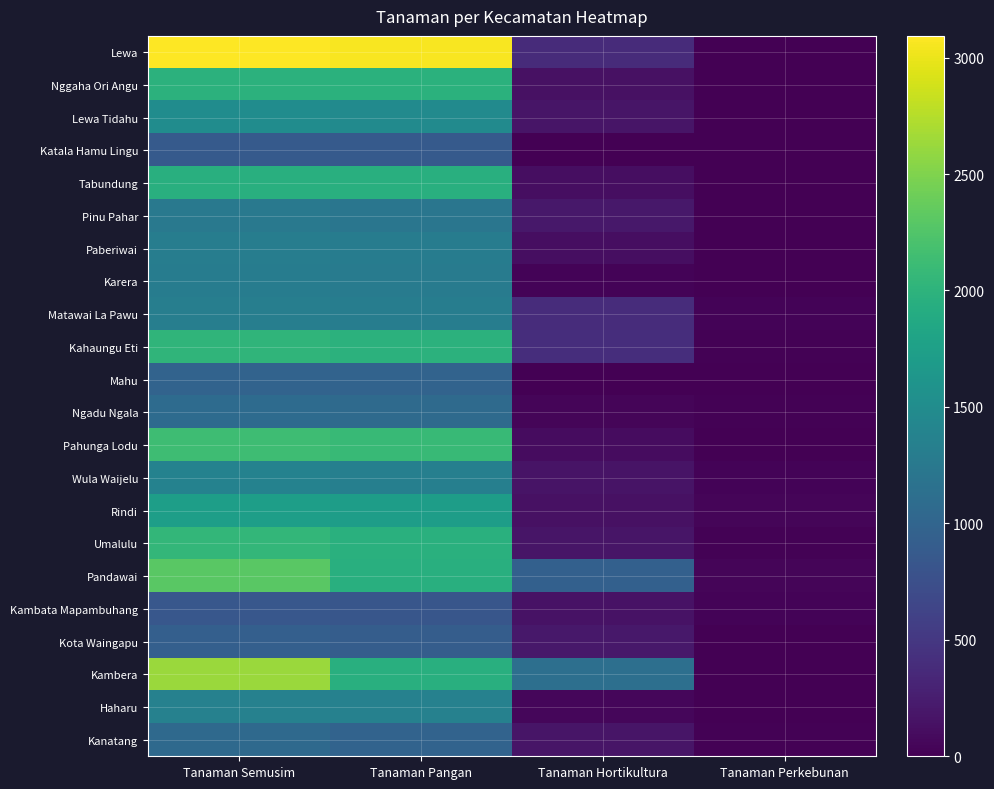

How many data points does each series have?

4